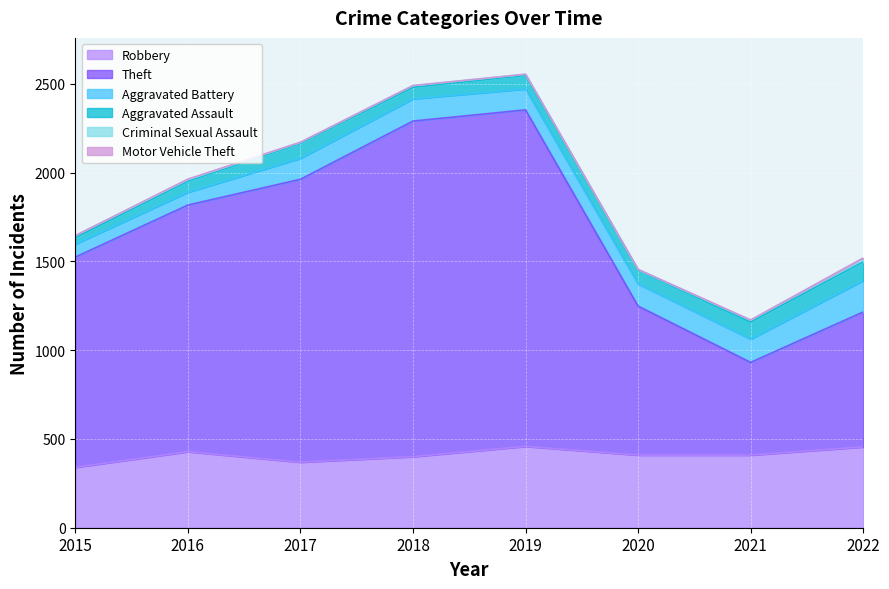

True or false: Motor Vehicle Theft and Robbery intersect in this chart.

False